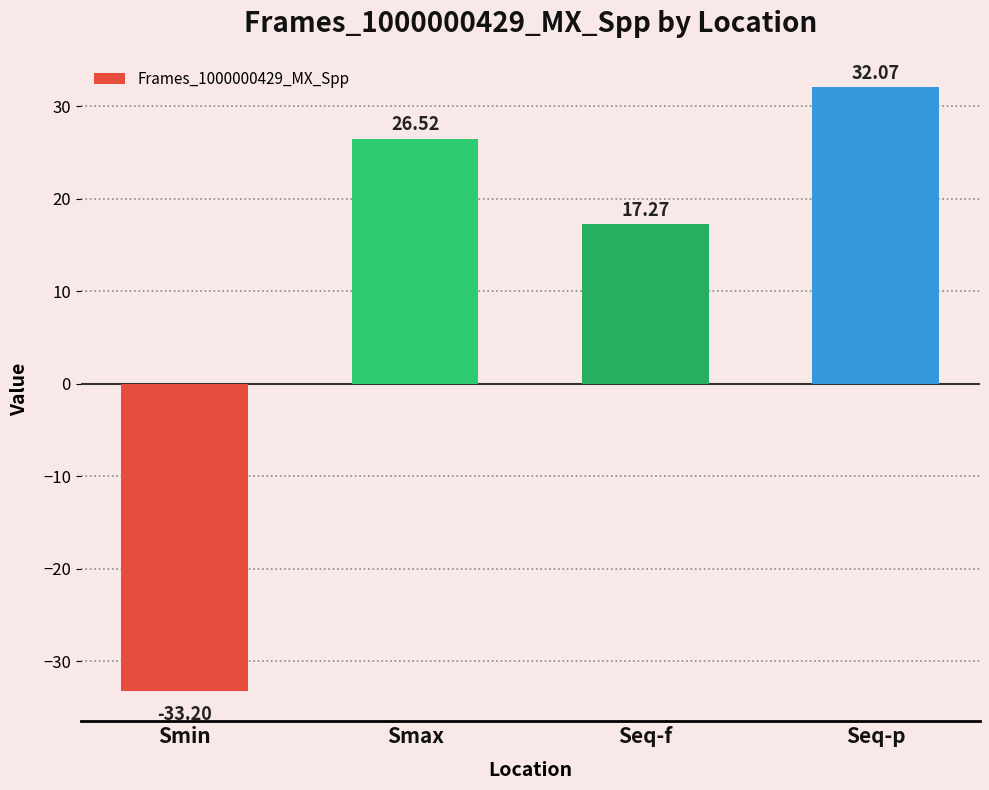

What is the difference between the maximum and minimum values?

65.3